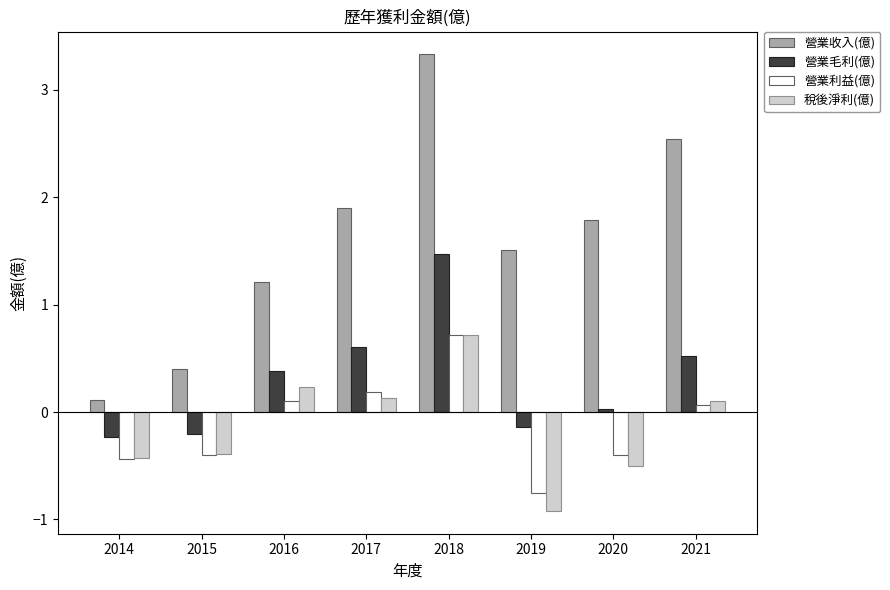

How many groups of bars are there?

8